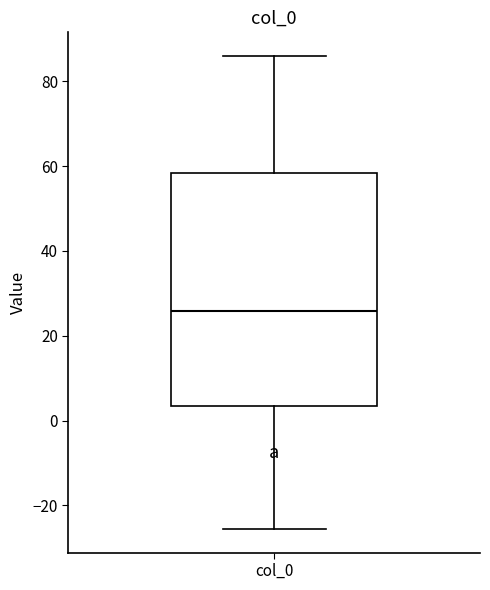

Where is the lower edge of the box for col_0 on the y-axis? The values are not printed on the chart, so give them approximately, as read against the axis.

4